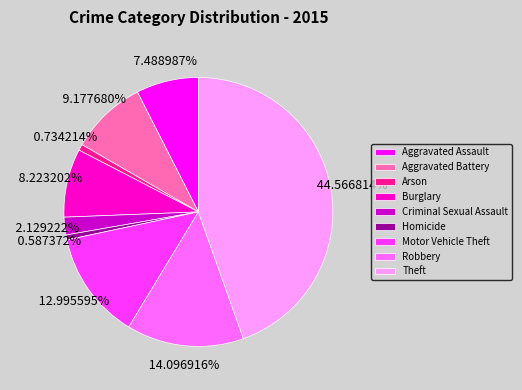

Is there a majority slice in this chart?

No